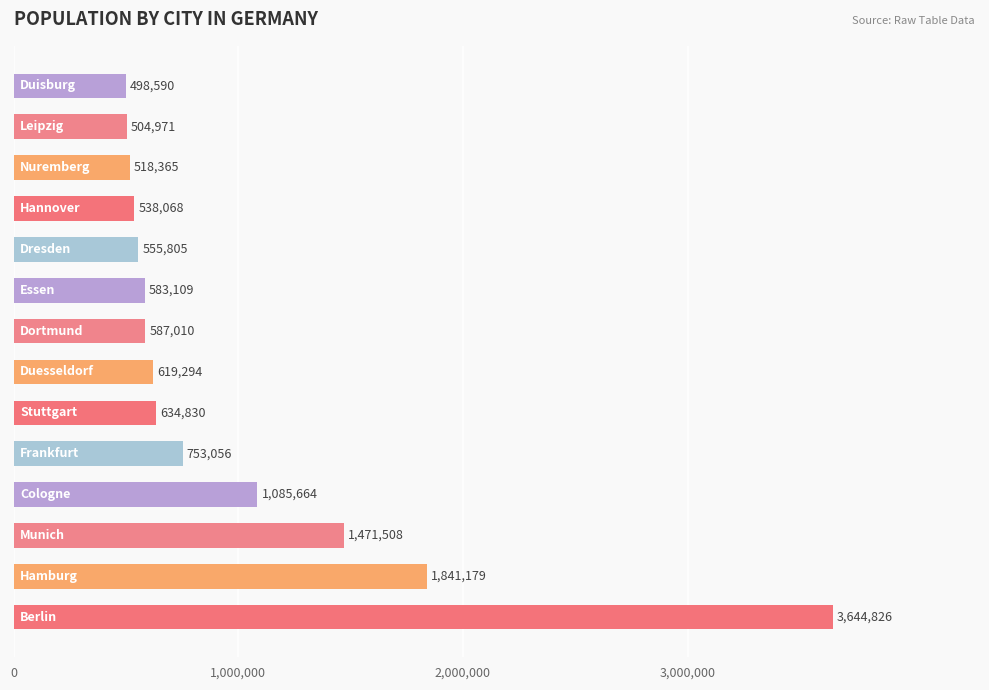

What is the average value?

988305